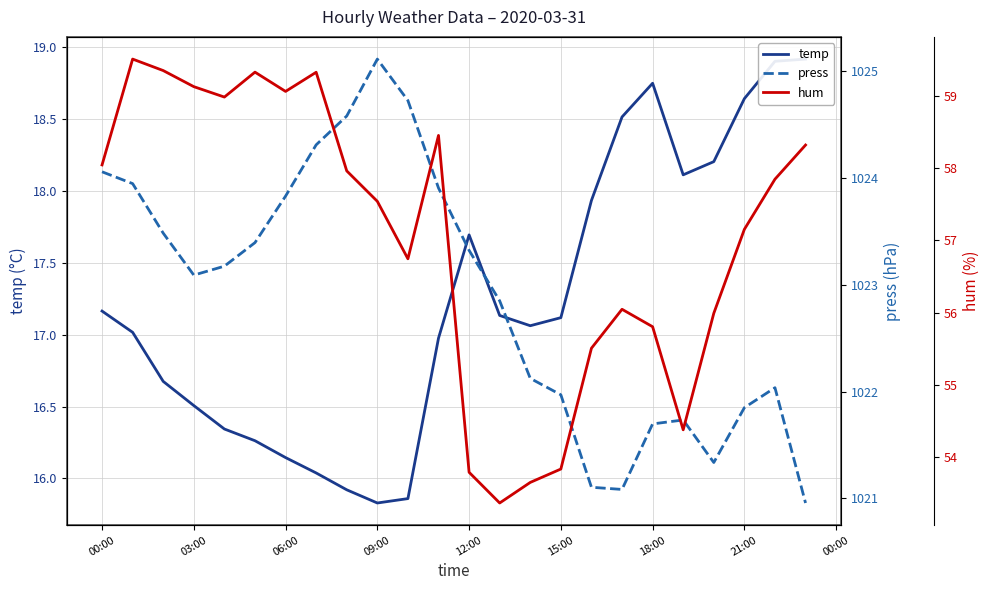

Is this an area chart (filled region under the line)?

No